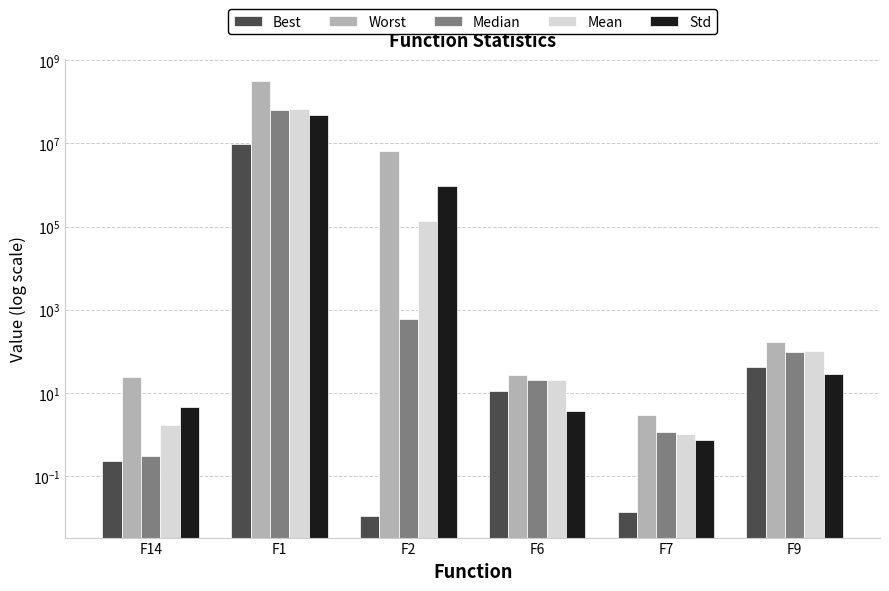

What is the difference between the second highest and second lowest values in the Best series?

42.8